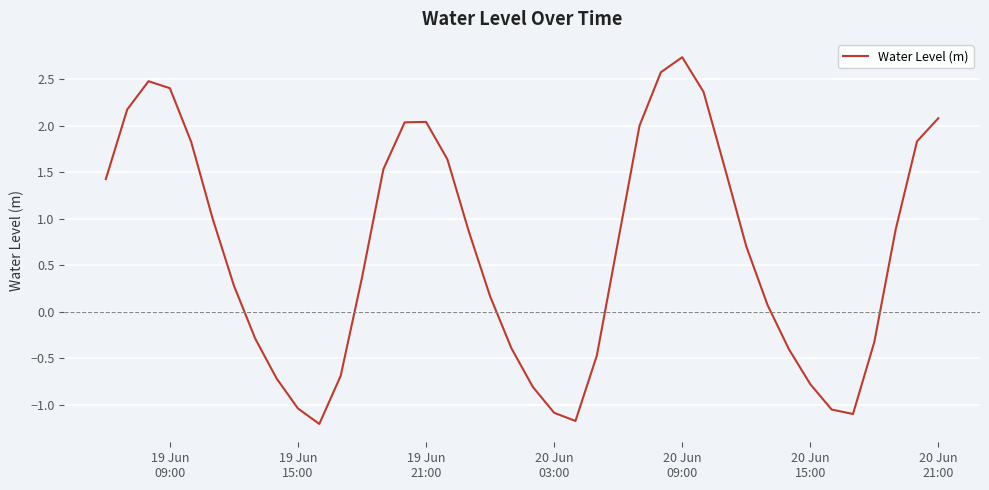

Count the number of categories in the chart.

40